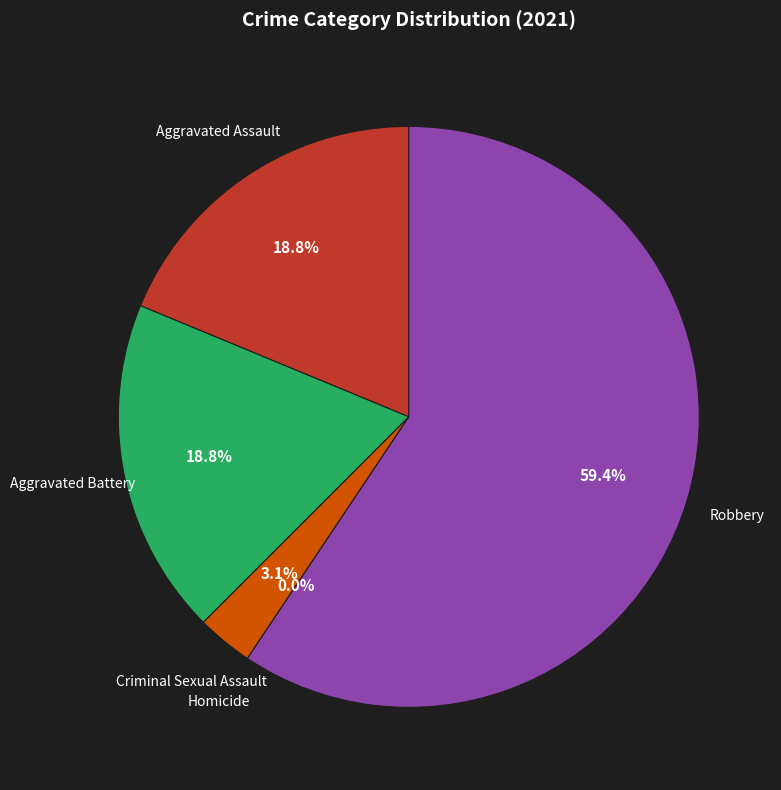

What is the smallest slice in the pie chart?

Homicide